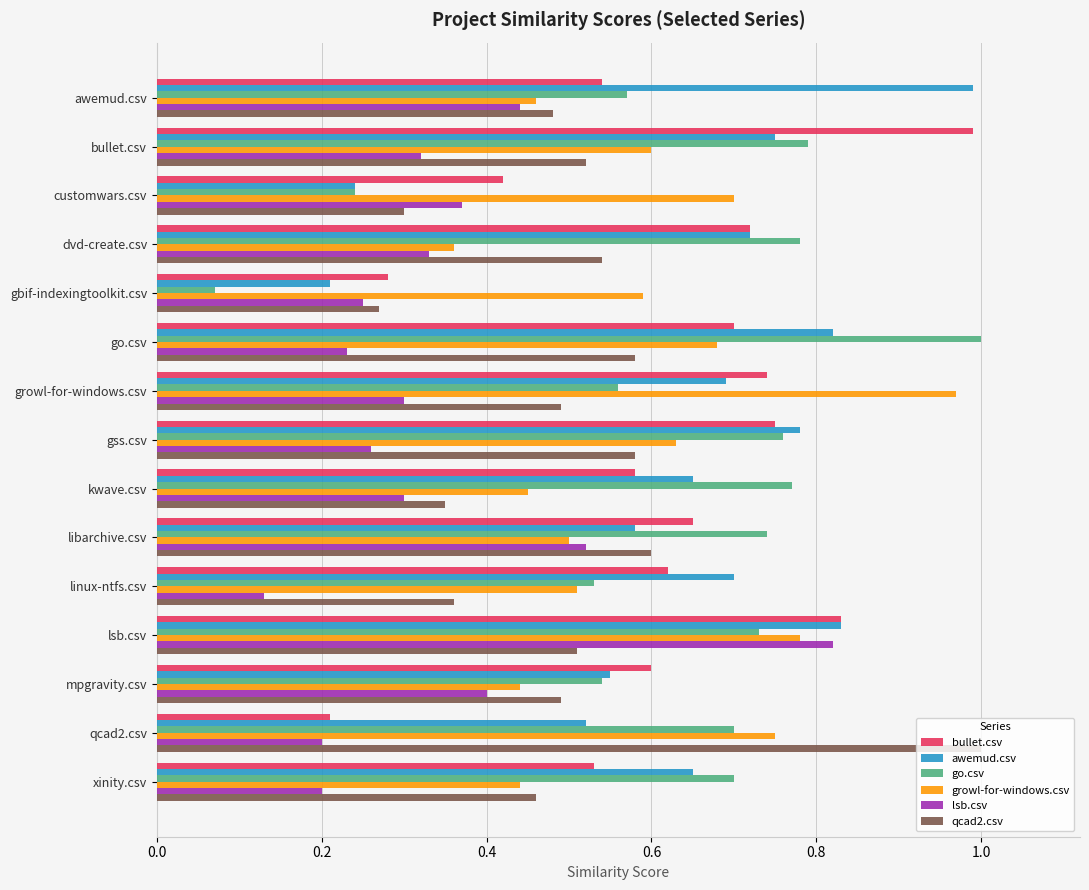

True or false: bullet.csv has a value of 1.0 at bullet.csv.

True